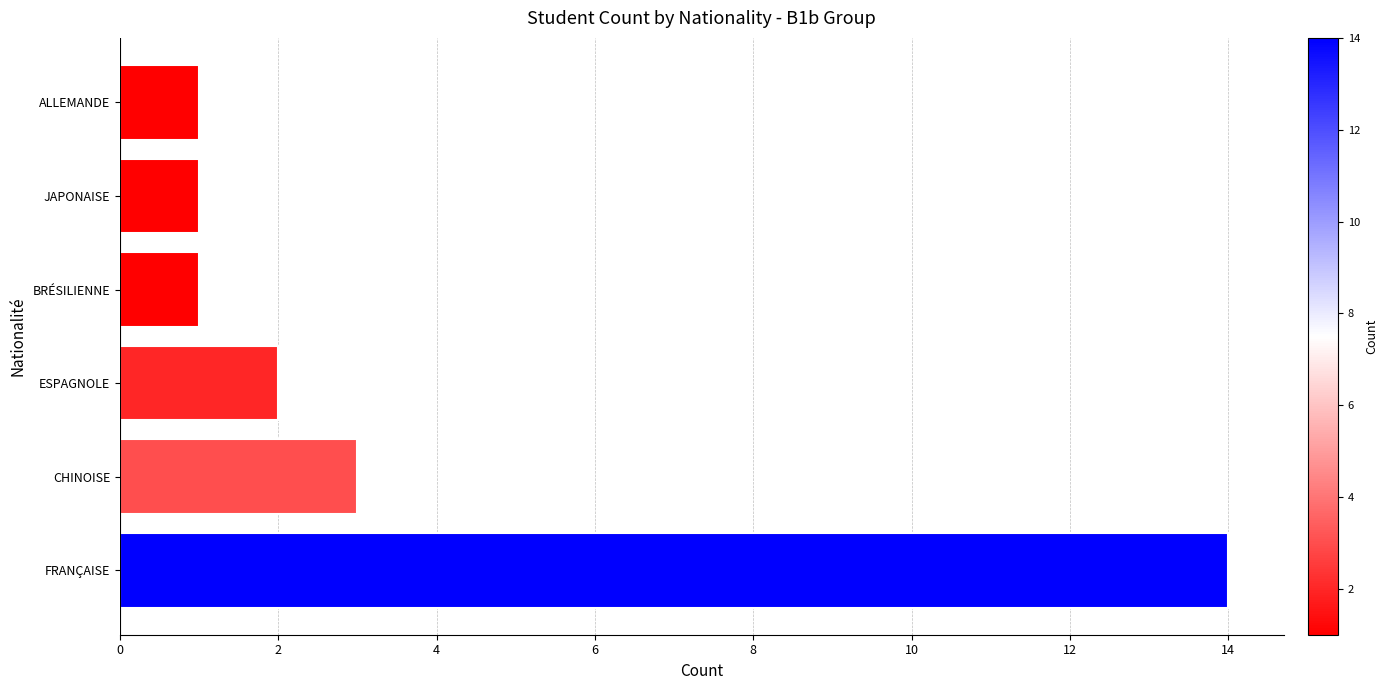

What is the difference between the second highest and minimum values?

2